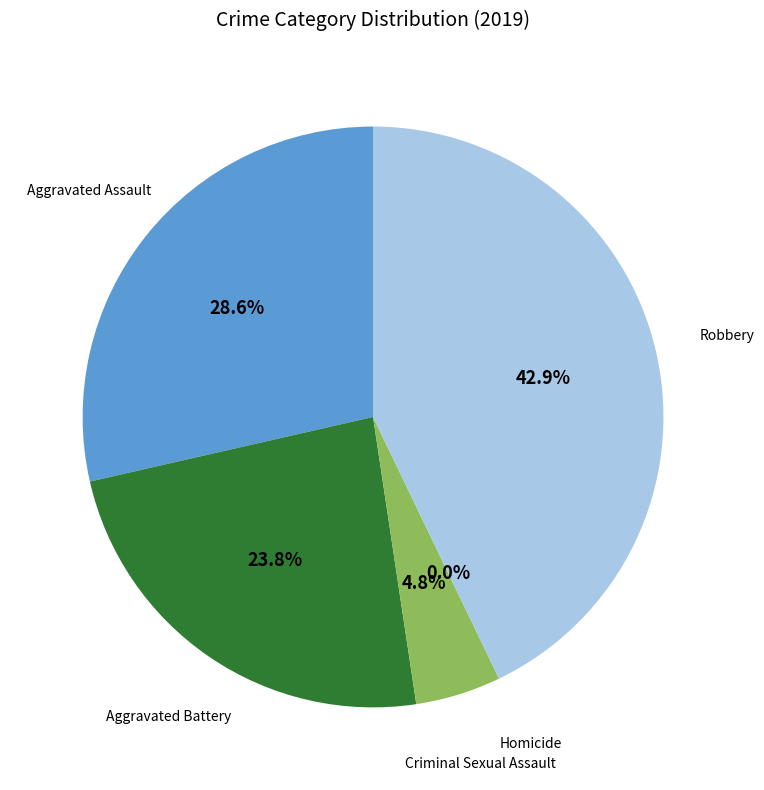

Count the number of slices in the pie.

5